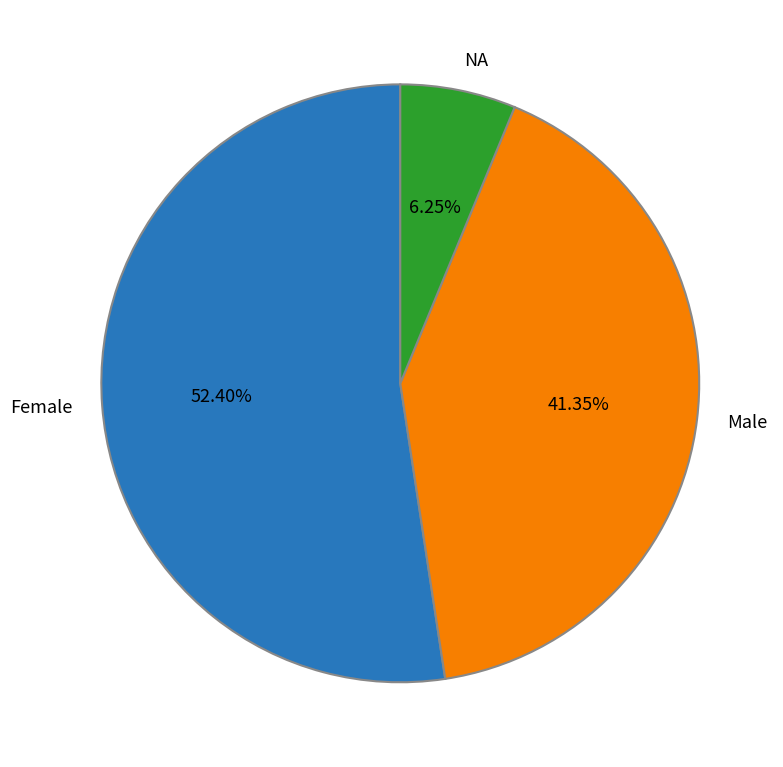

What is the smallest slice in the pie chart?

NA